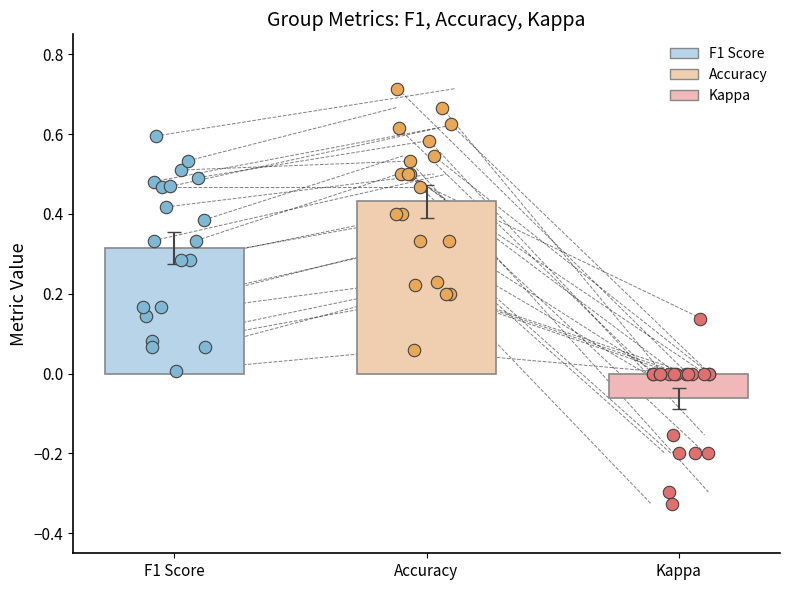

Which series reaches the maximum Y coordinate?

accuracy